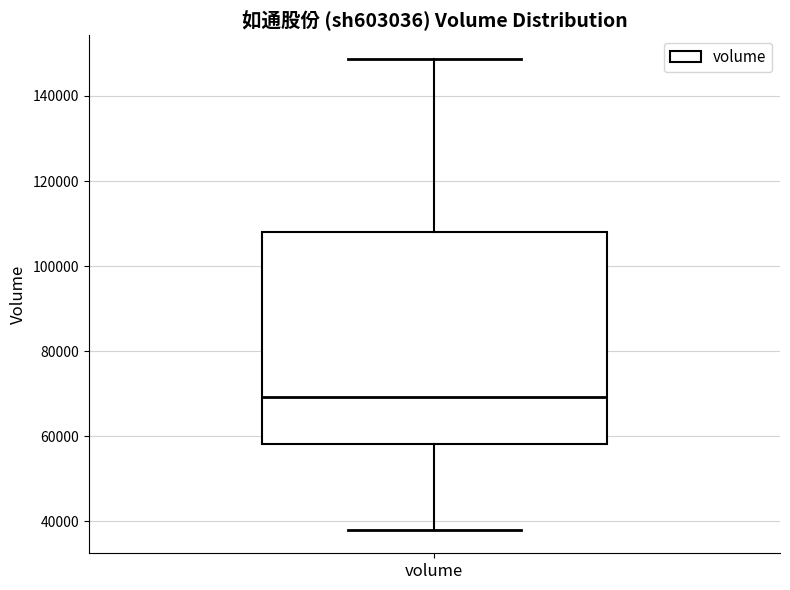

Transcribe this box plot: give where the median line is, the range the box spans, and where the two whiskers end, as read against the y-axis. The values are not printed on the chart, so give them approximately, as read against the axis.

median 70000, box 58000 to 108000, whiskers 38000 to 148000